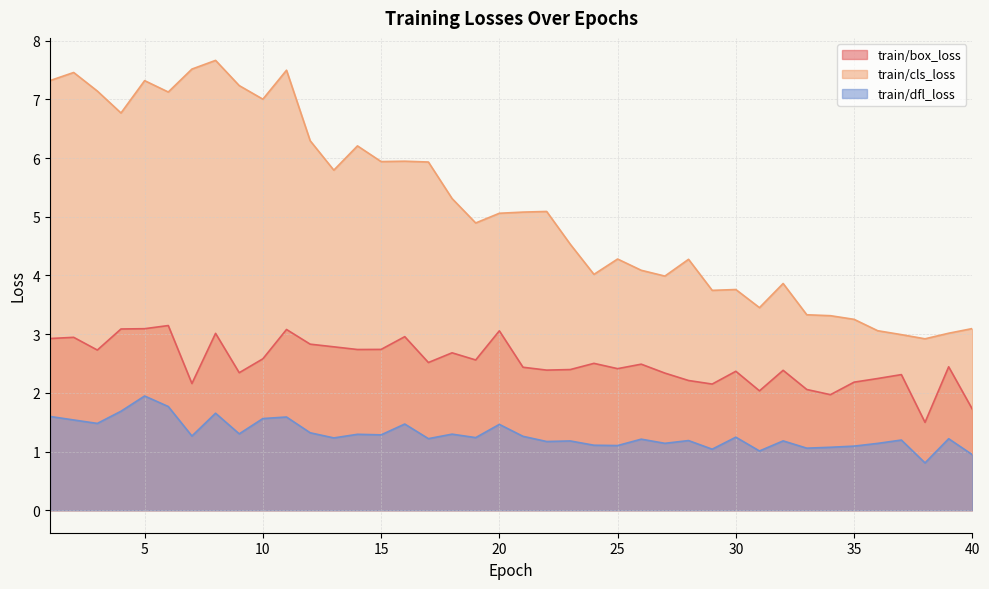

Reading left to right, extract all data points from this chart.

train/box_loss: 2.9	2.9	2.7	3.1	3.1	3.1	2.2	3.0	2.3	2.6	3.1	2.8	2.8	2.7	2.7	3.0	2.5	2.7	2.6	3.1	2.4	2.4	2.4	2.5	2.4	2.5	2.3	2.2	2.1	2.4	2.0	2.4	2.1	2.0	2.2	2.2	2.3	1.5	2.4	1.7
train/cls_loss: 7.3	7.5	7.1	6.8	7.3	7.1	7.5	7.7	7.2	7.0	7.5	6.3	5.8	6.2	5.9	5.9	5.9	5.3	4.9	5.1	5.1	5.1	4.5	4.0	4.3	4.1	4.0	4.3	3.7	3.8	3.5	3.9	3.3	3.3	3.3	3.1	3.0	2.9	3.0	3.1
train/dfl_loss: 1.6	1.5	1.5	1.7	1.9	1.8	1.3	1.7	1.3	1.6	1.6	1.3	1.2	1.3	1.3	1.5	1.2	1.3	1.2	1.5	1.3	1.2	1.2	1.1	1.1	1.2	1.1	1.2	1.0	1.2	1.0	1.2	1.1	1.1	1.1	1.1	1.2	0.8	1.2	0.9